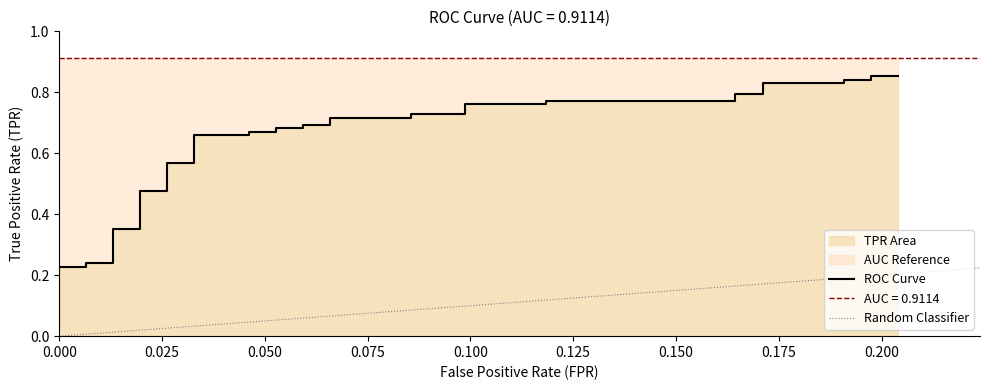

What is the sum of all fpr values?

2.9